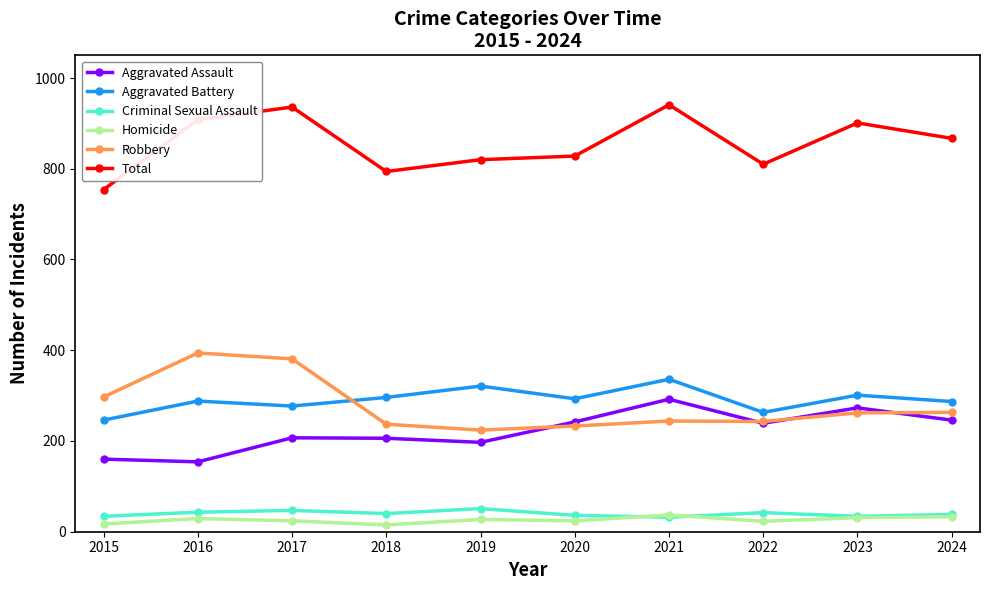

True or false: Aggravated Assault and Aggravated Battery intersect in this chart.

False